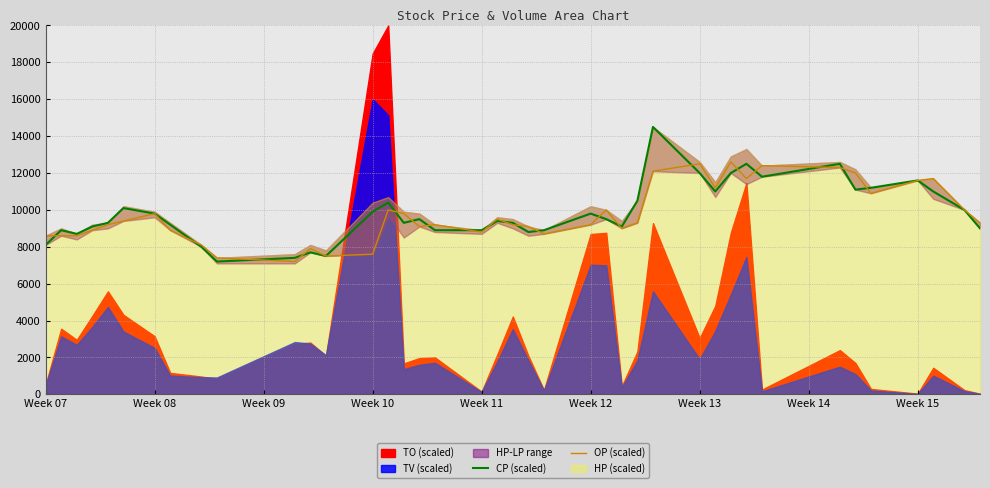

How many lines are shown in the chart?

2